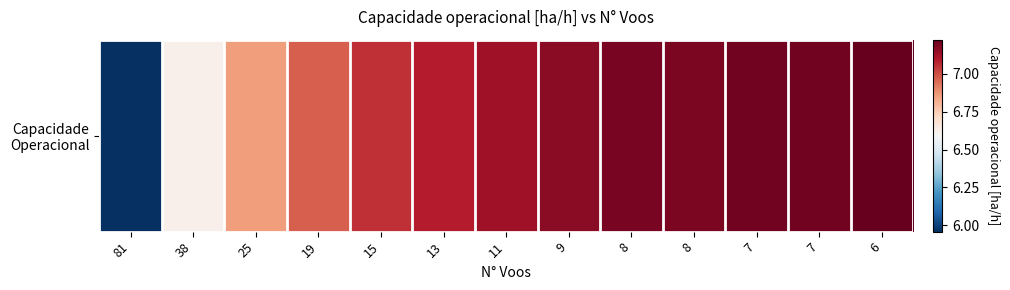

What is the sum of all values?

90.9